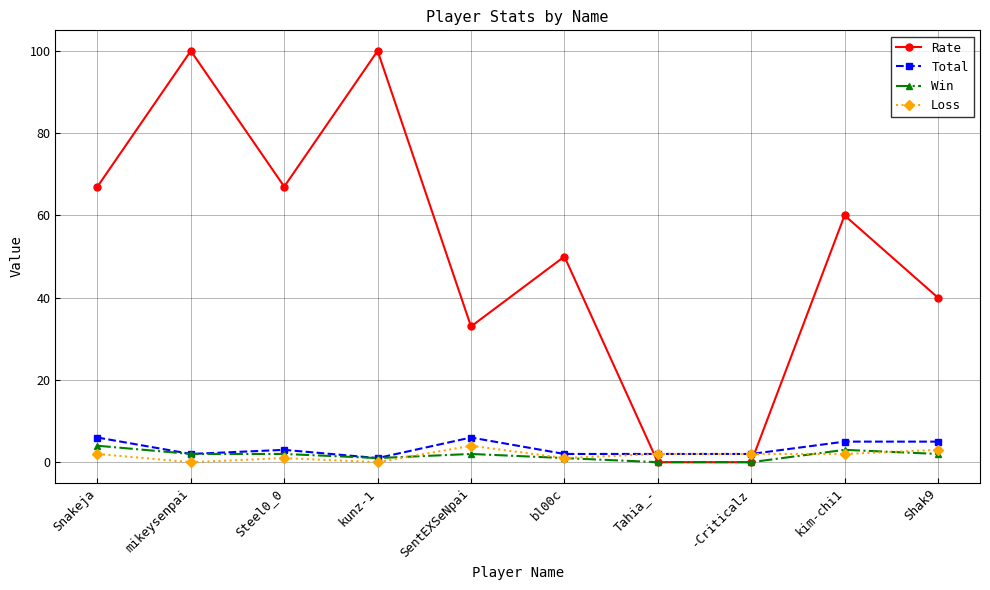

How many distinct data groups are displayed?

4